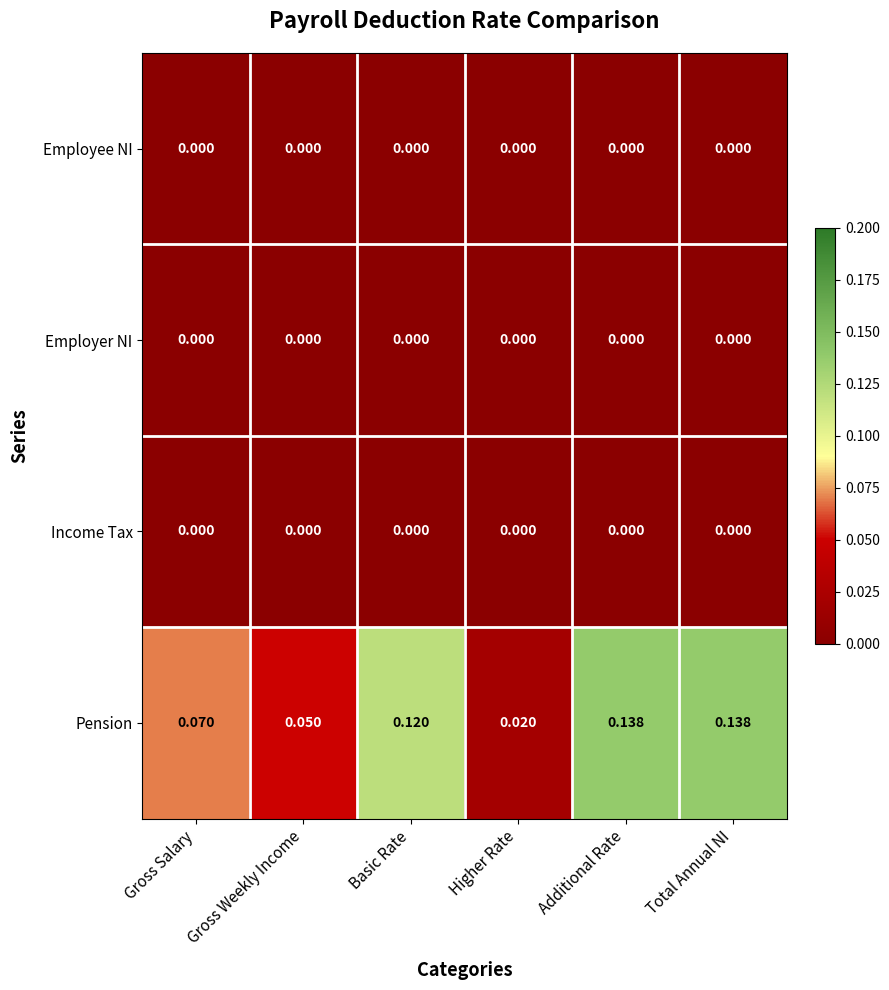

Is the value of Employee NI at Total Annual NI greater than the value of Pension at Gross Salary?

No